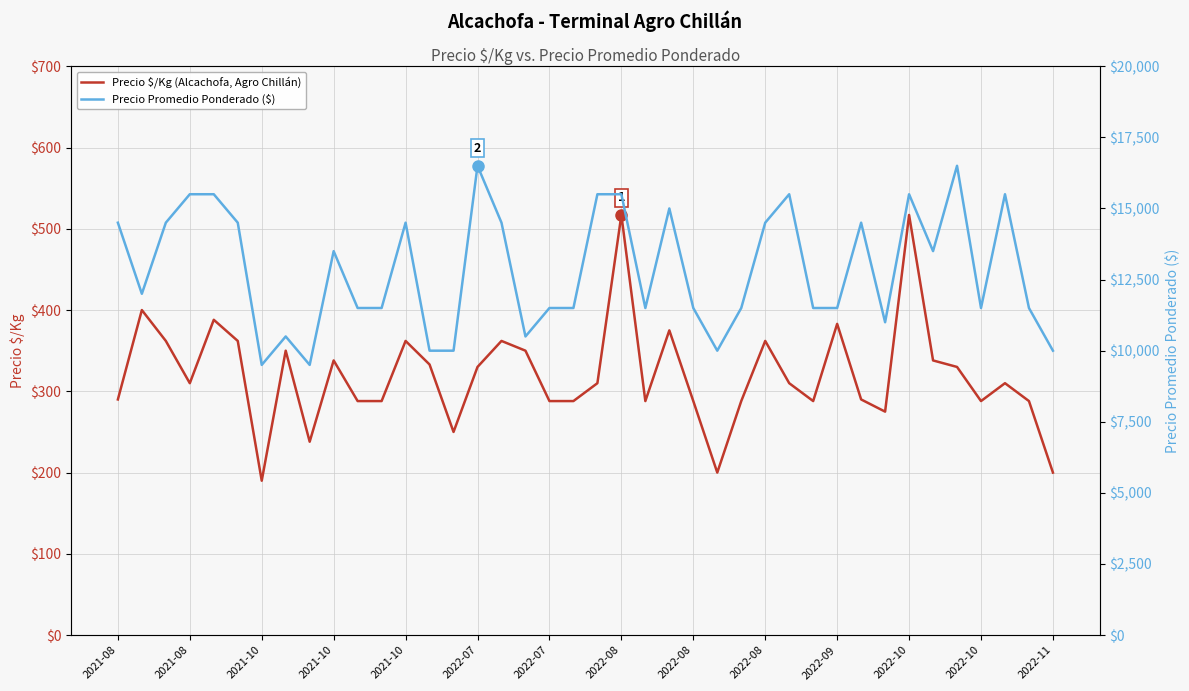

True or false: Precio Promedio Ponderado ($) has a value of 2260 at 14.

False